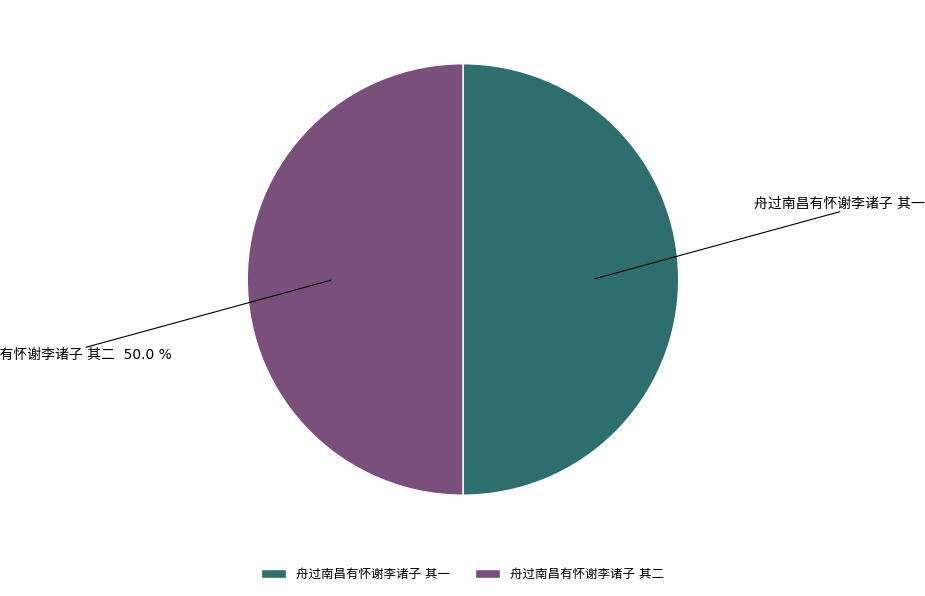

How many slices are in this pie chart?

2